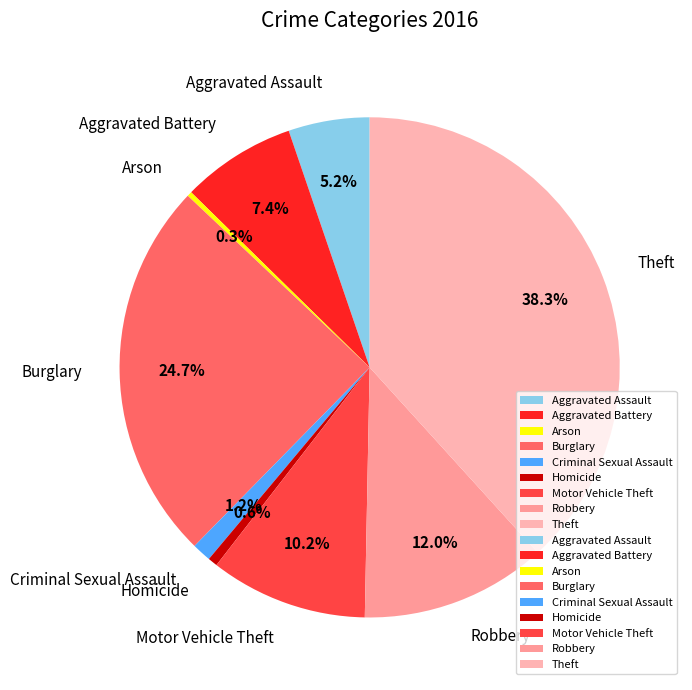

To the nearest percent, what percentage of the pie is Robbery?

12%